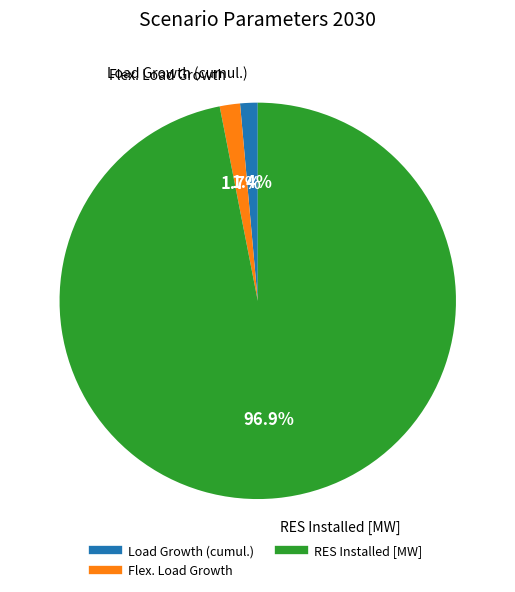

Is there a majority slice in this chart?

Yes